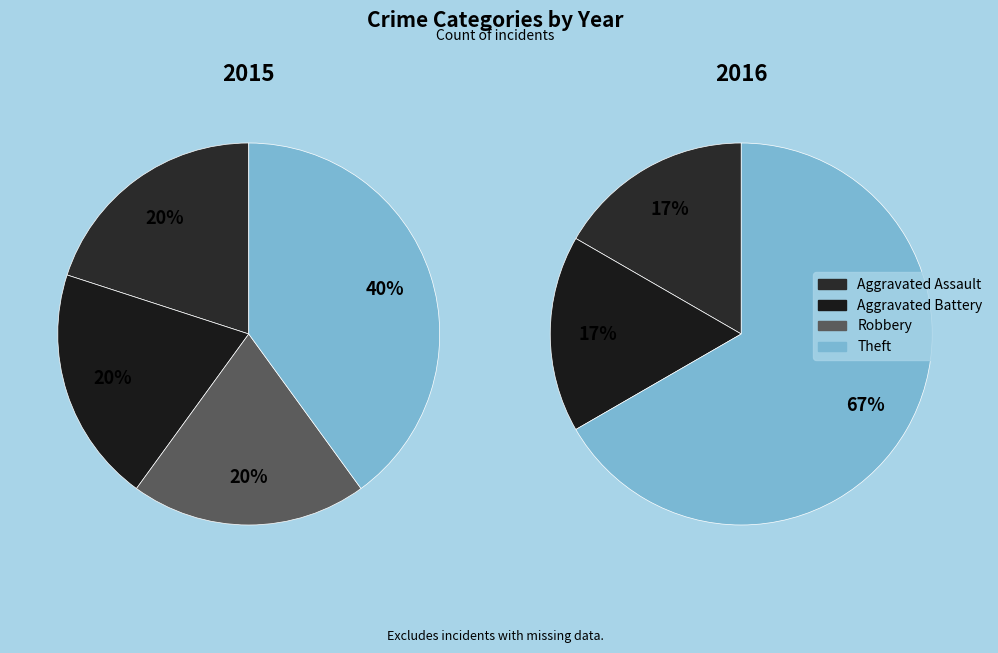

Which category has the biggest portion of the pie?

Theft